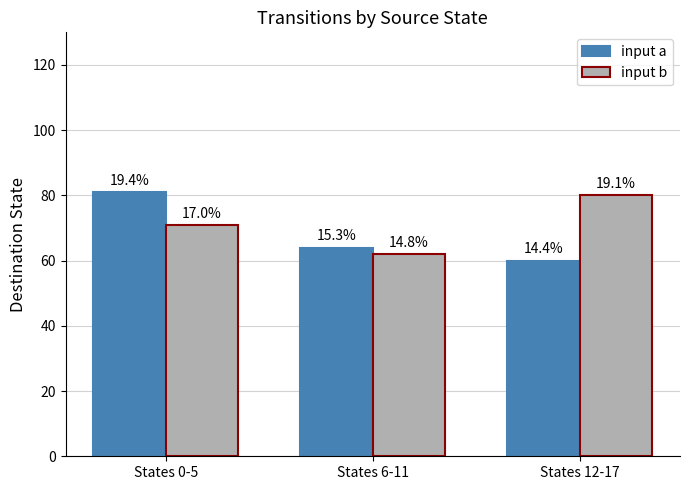

What are all the series names shown in the legend?

input a, input b